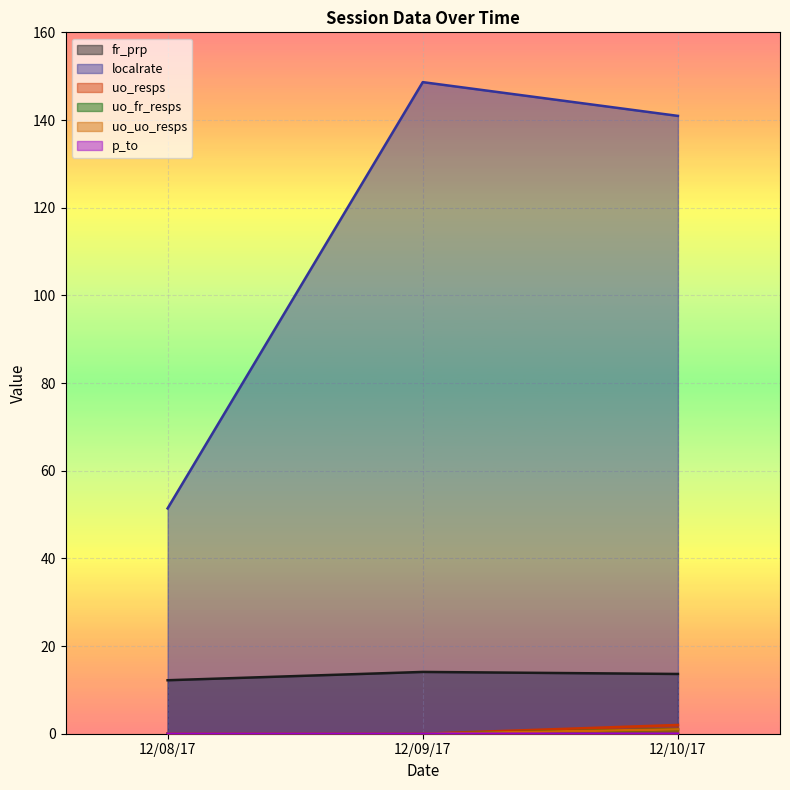

Where does the localrate series first go above 140?

12/09/17